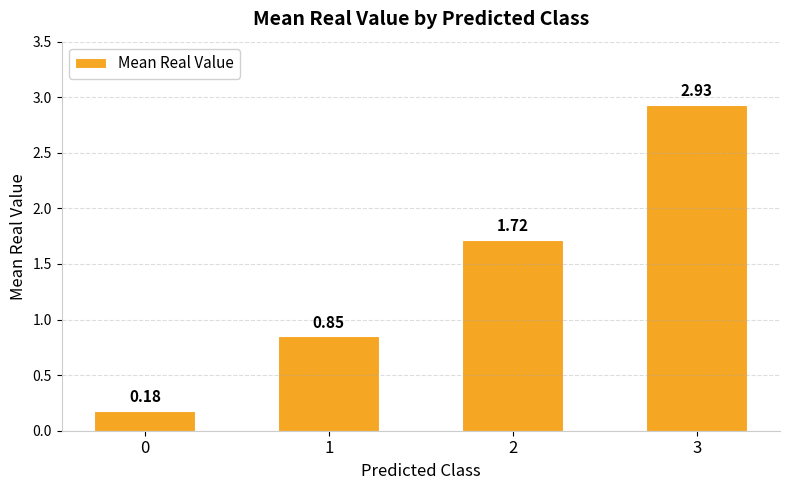

What is the difference between the second highest and second lowest values?

0.9